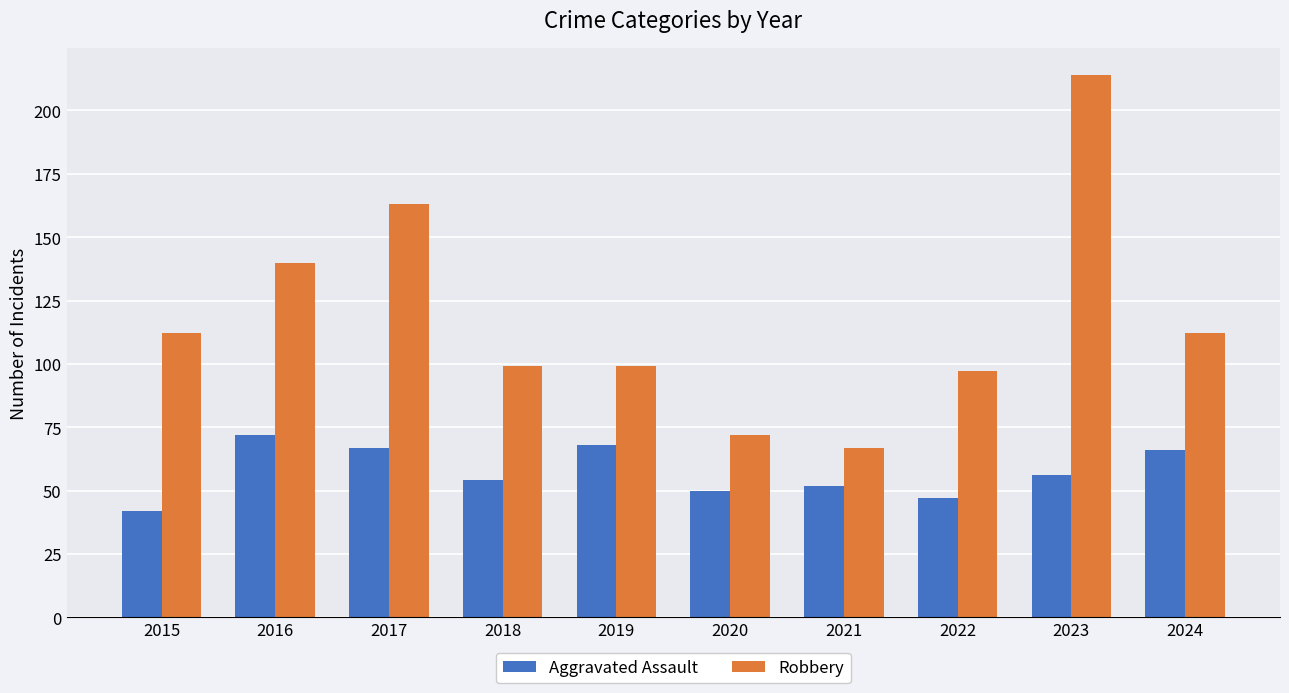

Which series has the largest total across all categories?

Robbery